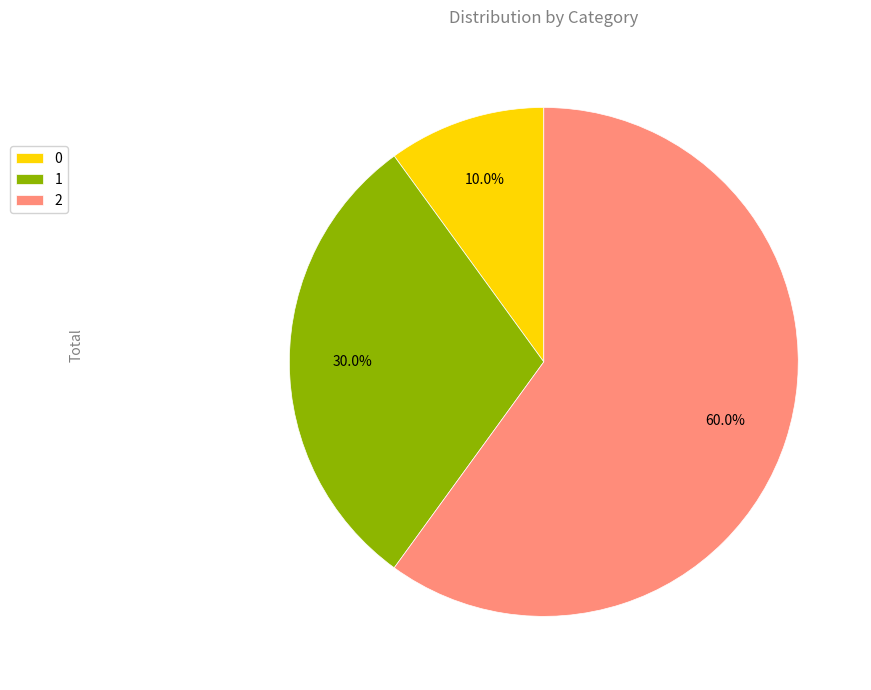

Approximately how many times larger is the value at 0 compared to 1?

0.3